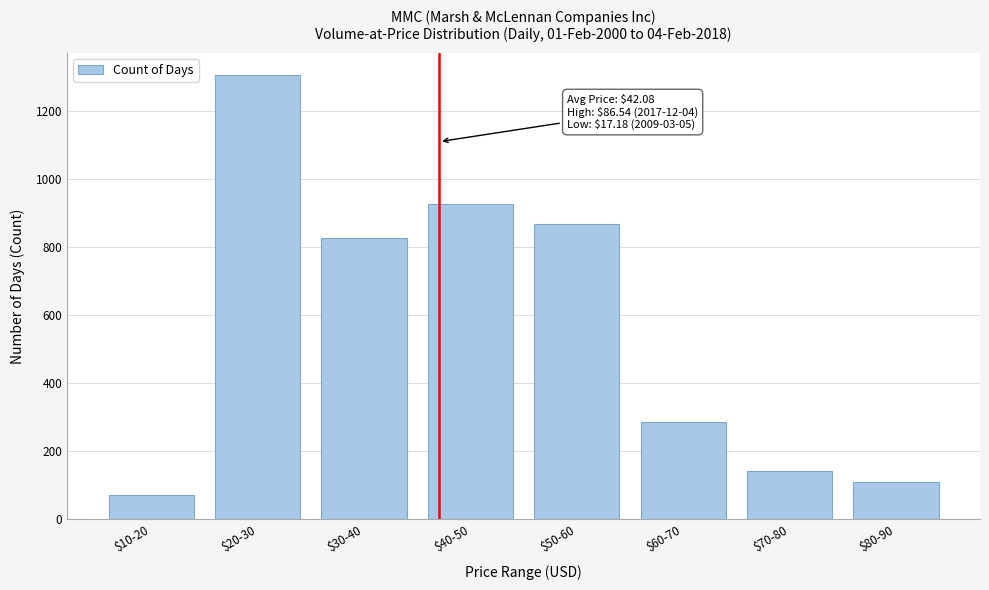

Reading right to left, list all the values displayed in this chart.

109	141	286	866	927	826	1305	71